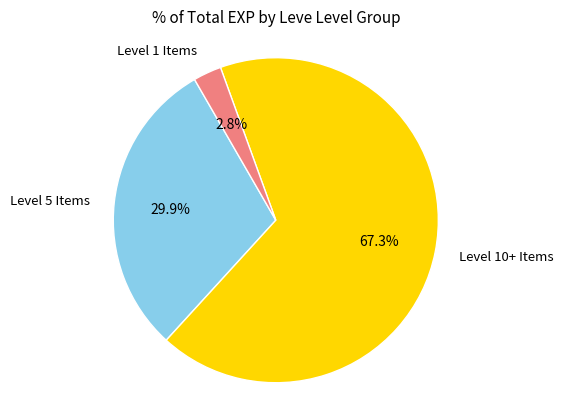

Is there a majority slice in this chart?

Yes